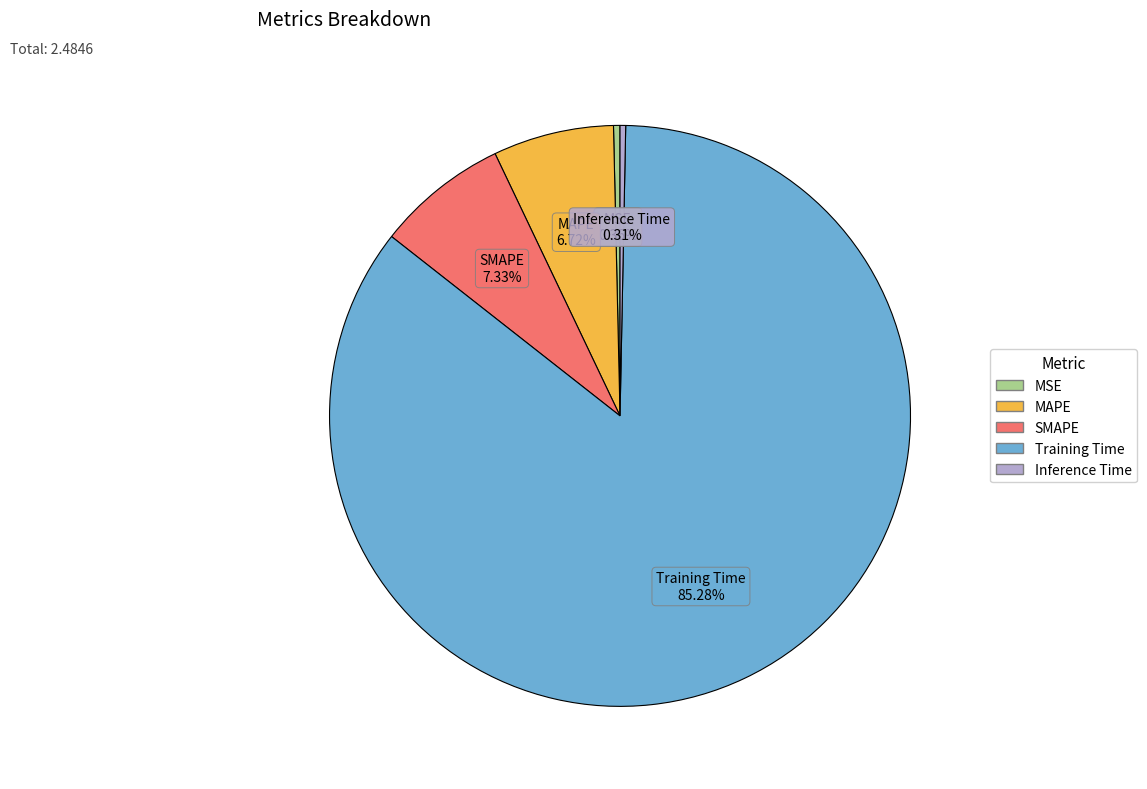

Combined, do MAPE and Inference Time account for over 50%?

No